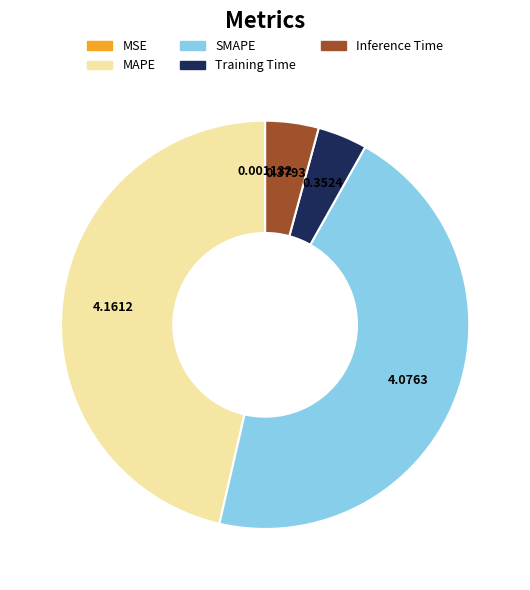

What is the largest slice in the pie chart?

MAPE